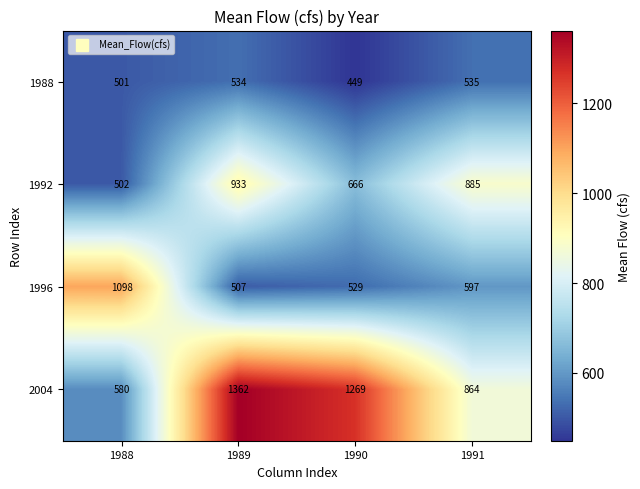

Reading right to left, transcribe all the data shown in this chart.

1988: 535	449	534	501
1992: 885	666	933	502
1996: 597	529	507	1098
2004: 864	1269	1362	580